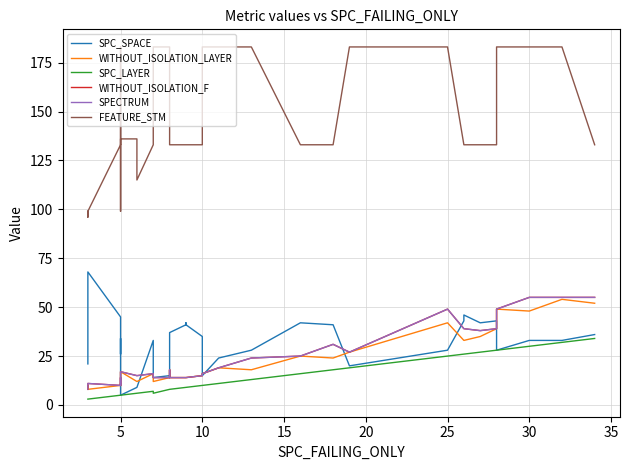

Rank the series by their maximum value, from highest to lowest.

FEATURE_STM, SPC_SPACE, WITHOUT_ISOLATION_F, SPECTRUM, WITHOUT_ISOLATION_LAYER, SPC_LAYER